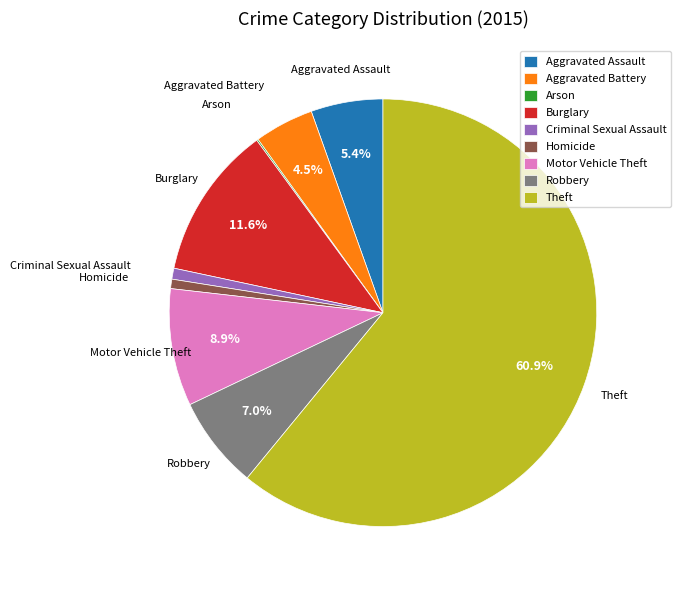

Does Theft represent more than half of the total?

Yes